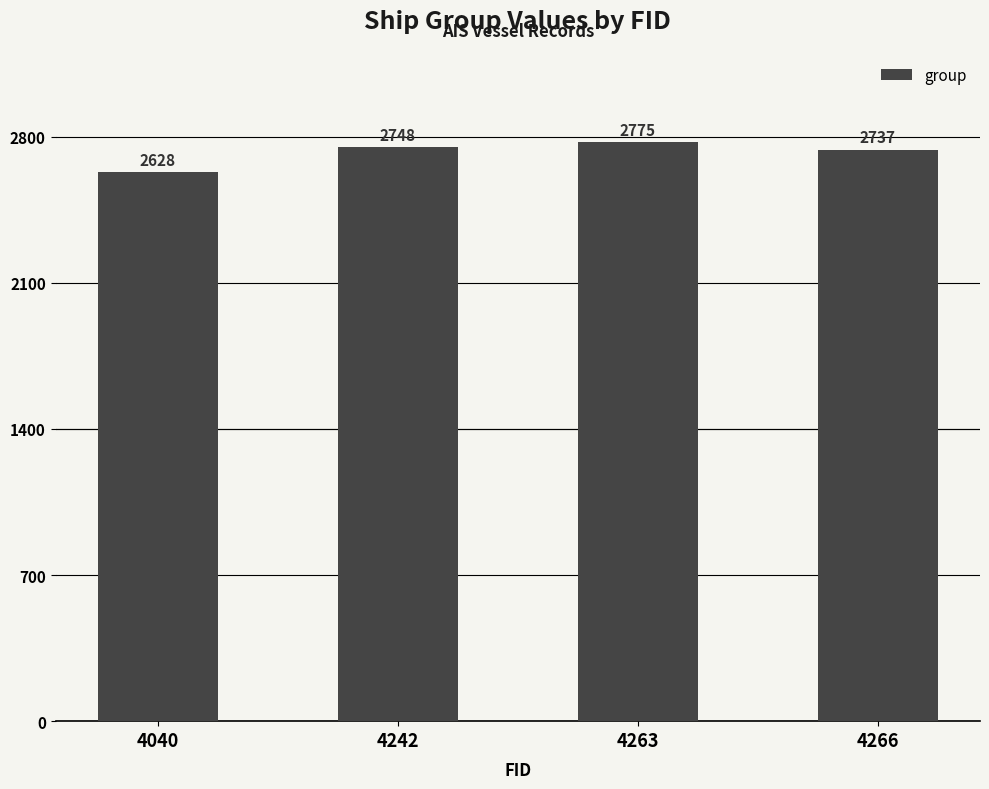

What is the value of the 1st bar from the left?

2628